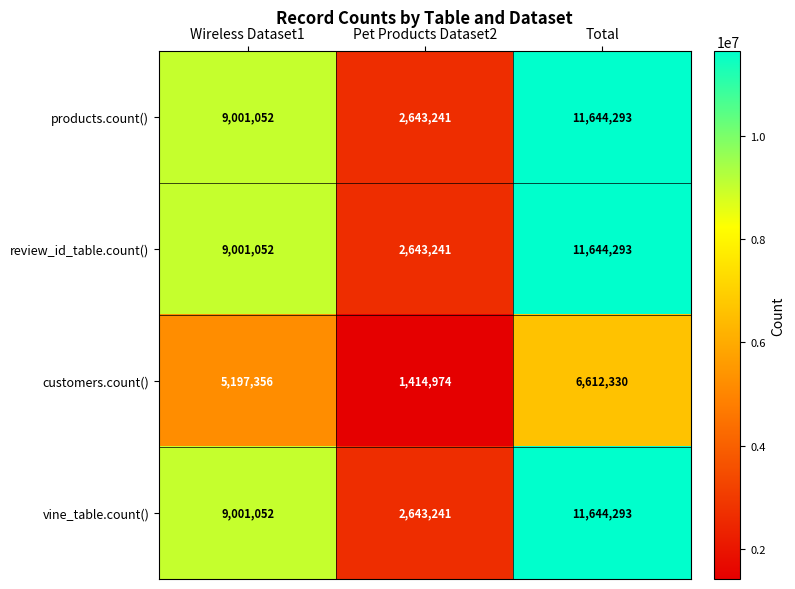

What is the spread (max minus min) of values at Pet Products Dataset2?

1228267